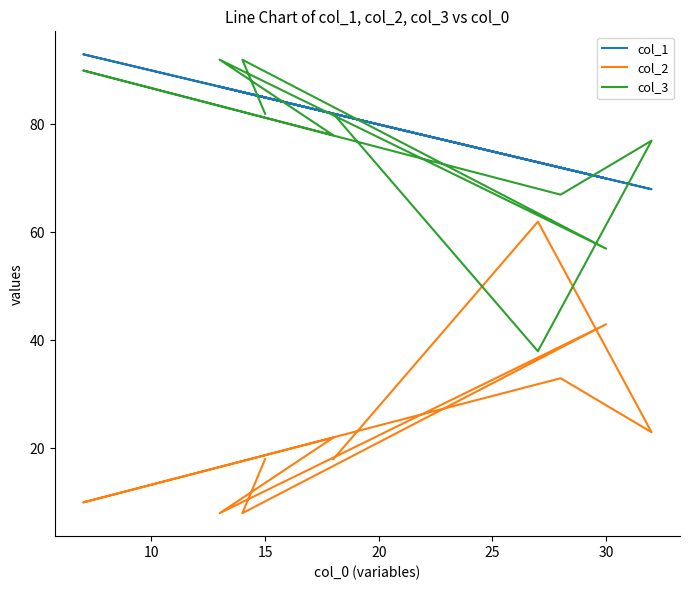

List the series in order of their peak value, highest first.

col_1, col_3, col_2